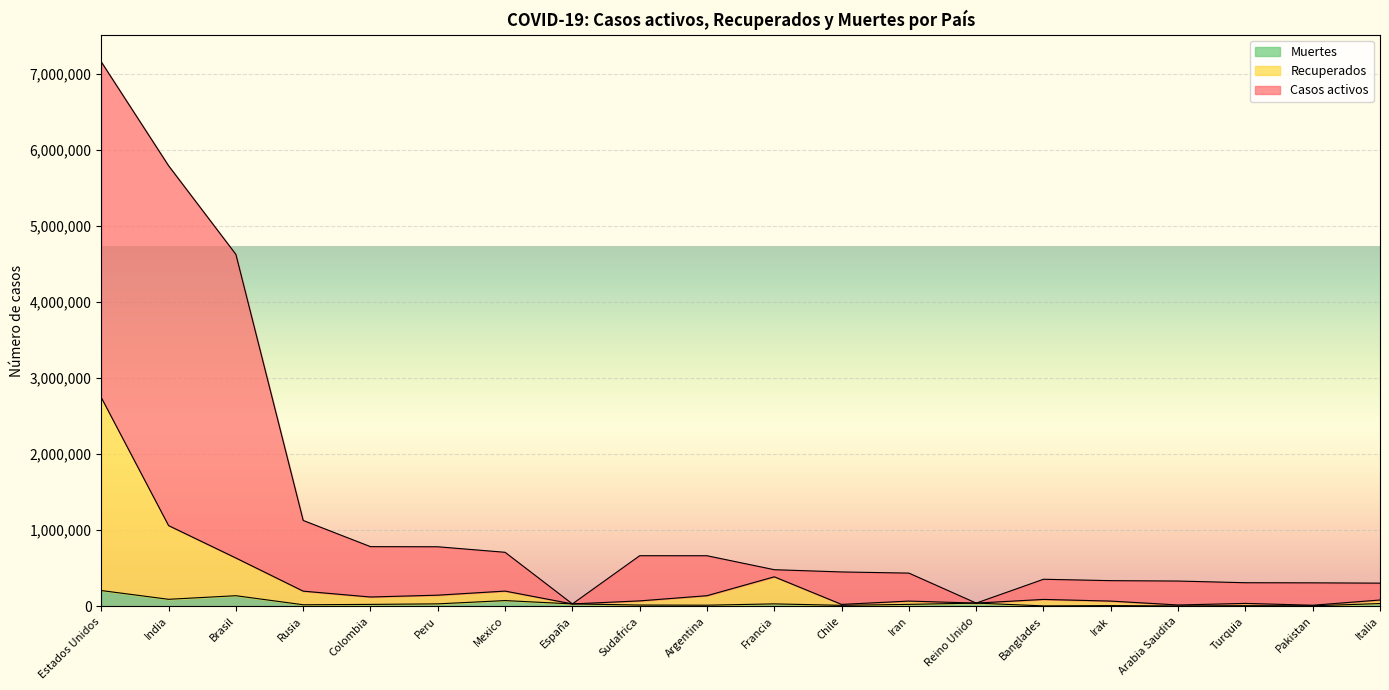

True or false: Muertes has a value of 4599 at Arabia Saudita.

True